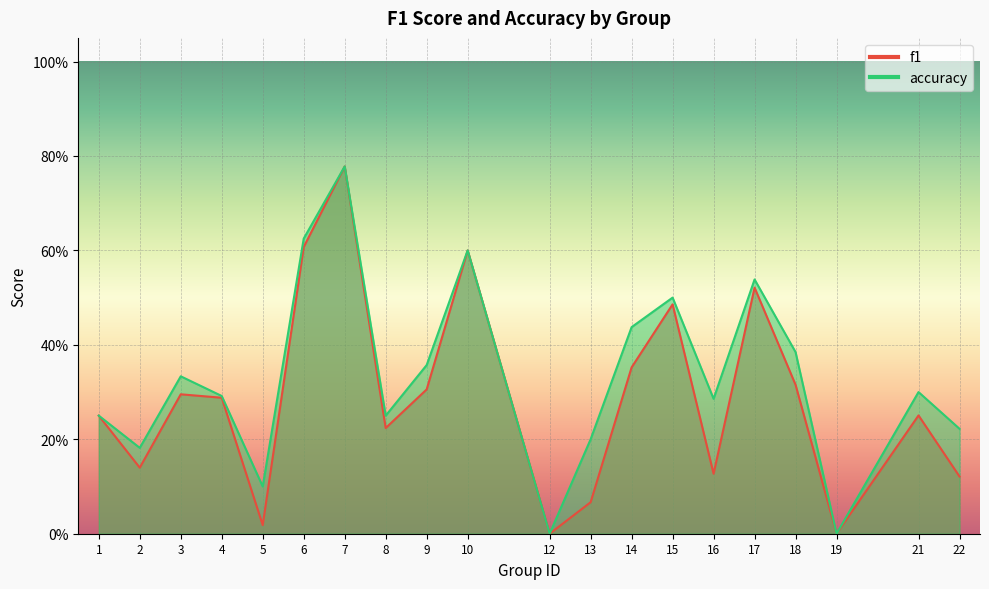

What is the value of the f1 point at the 4th from the left?

0.3